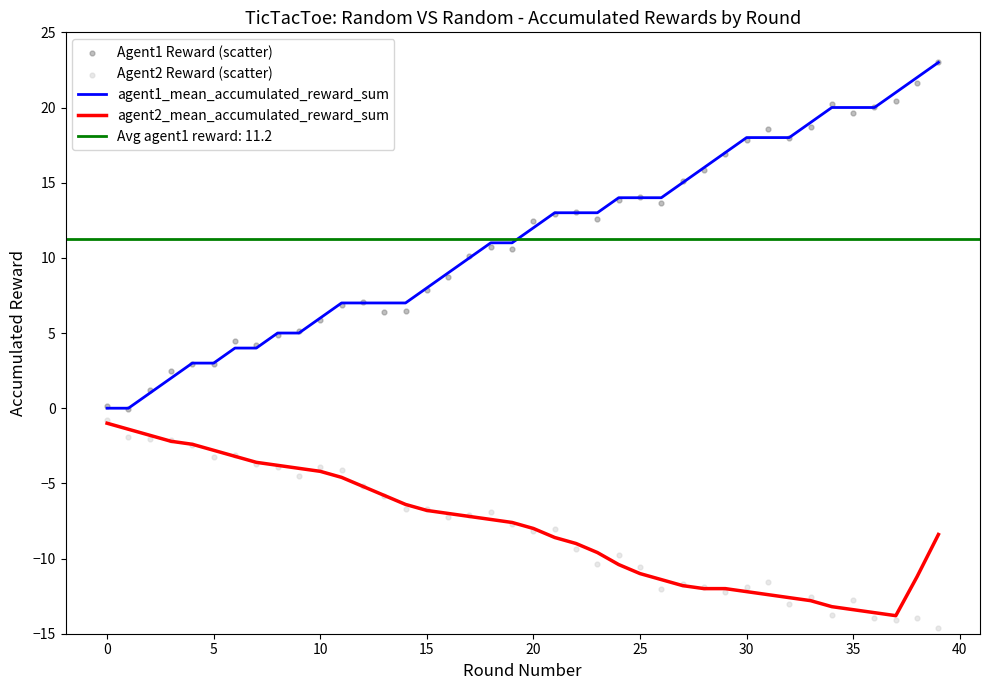

Which series has the largest Y range (max minus min)?

Agent1 Reward (scatter)